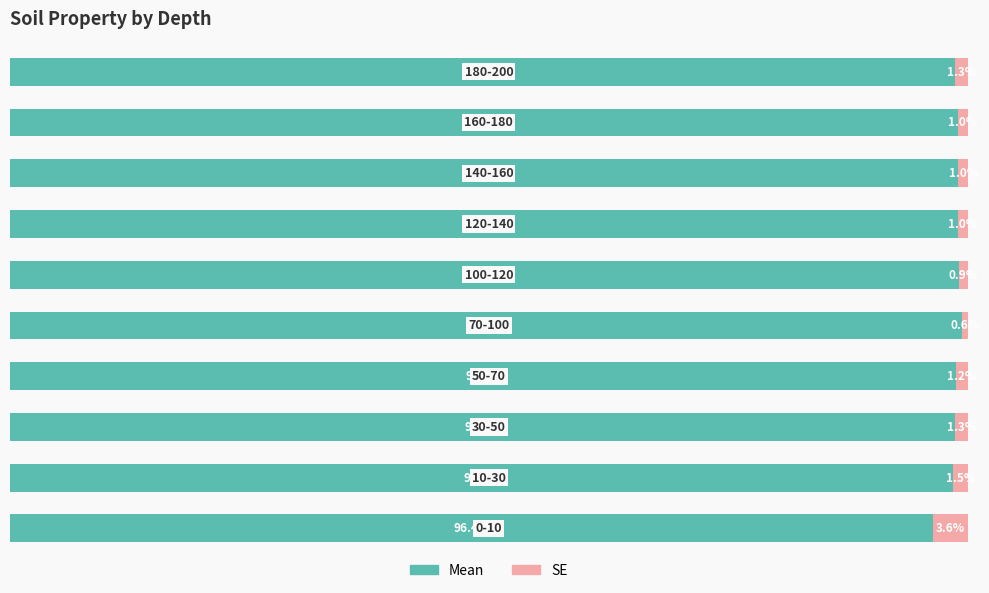

What are all the series names shown in the legend?

Mean, SE